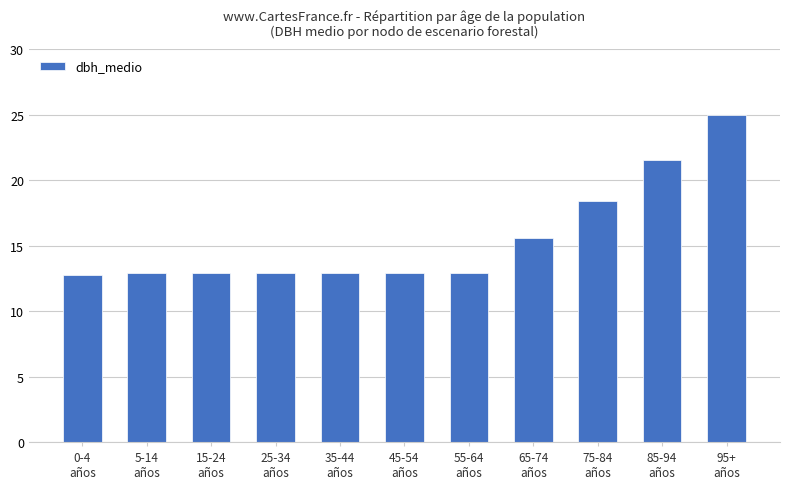

What is the value of the 10th bar from the left?

21.5